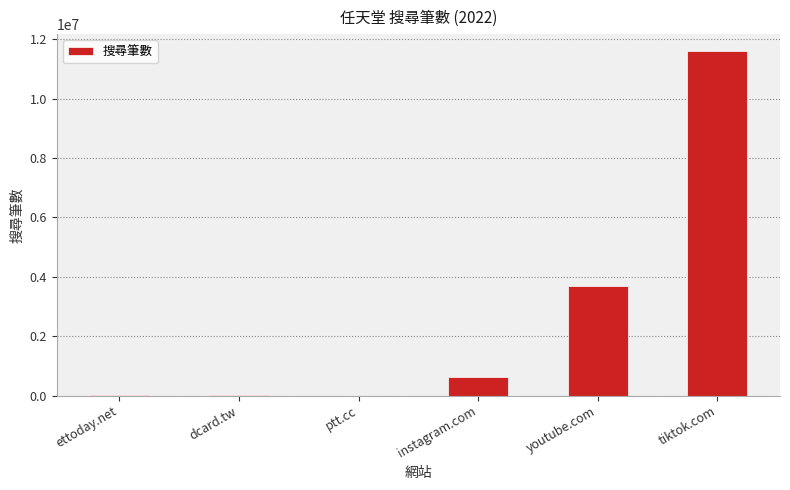

How many data points does each series have?

6